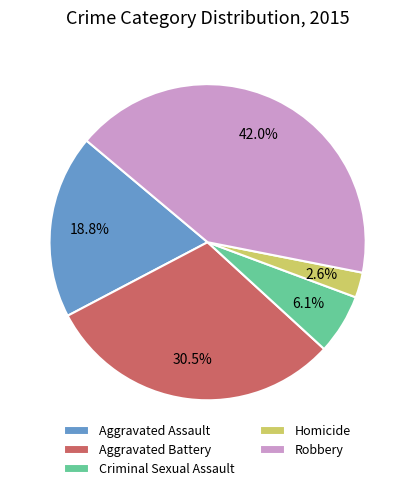

What percentage is the Homicide slice, to the nearest percent?

3%